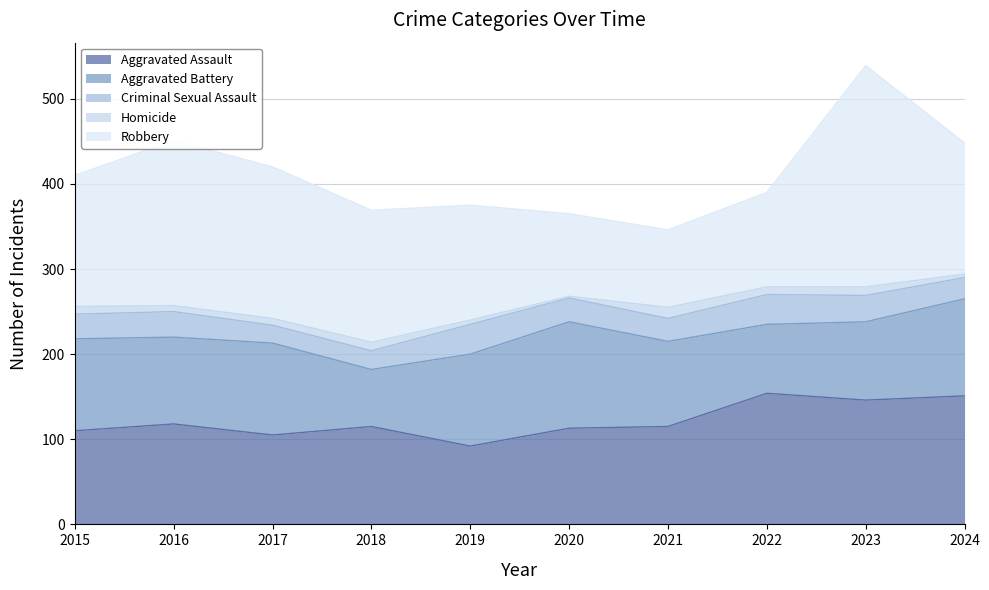

The Aggravated Assault series shows 197 at 2020. True or false?

False